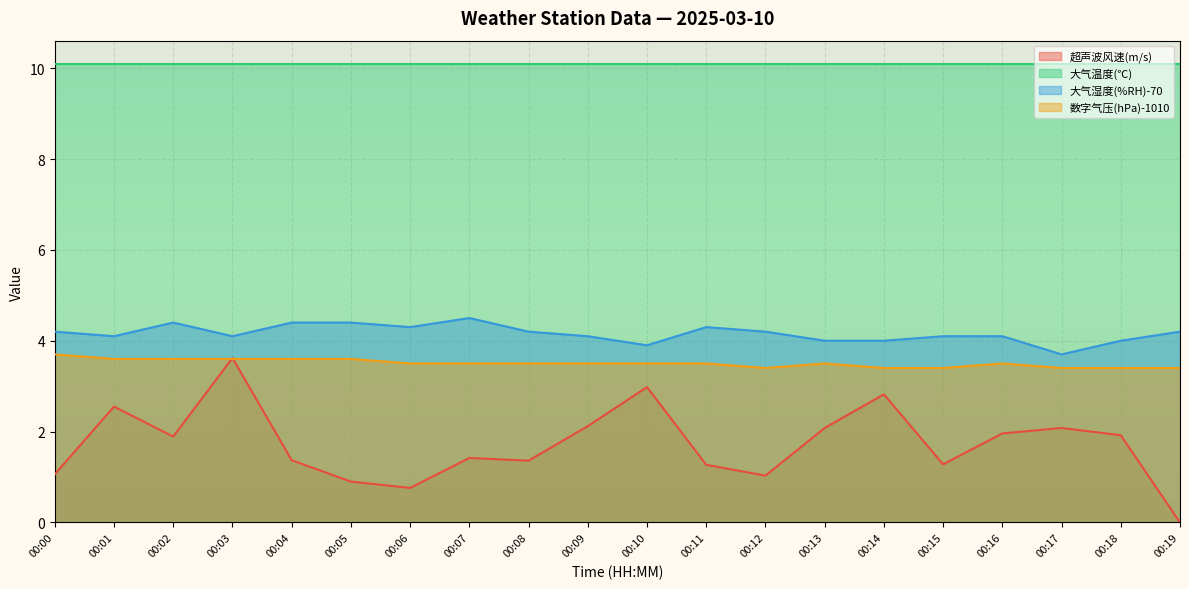

How many data points in 大气湿度(%RH) are above 4?

15